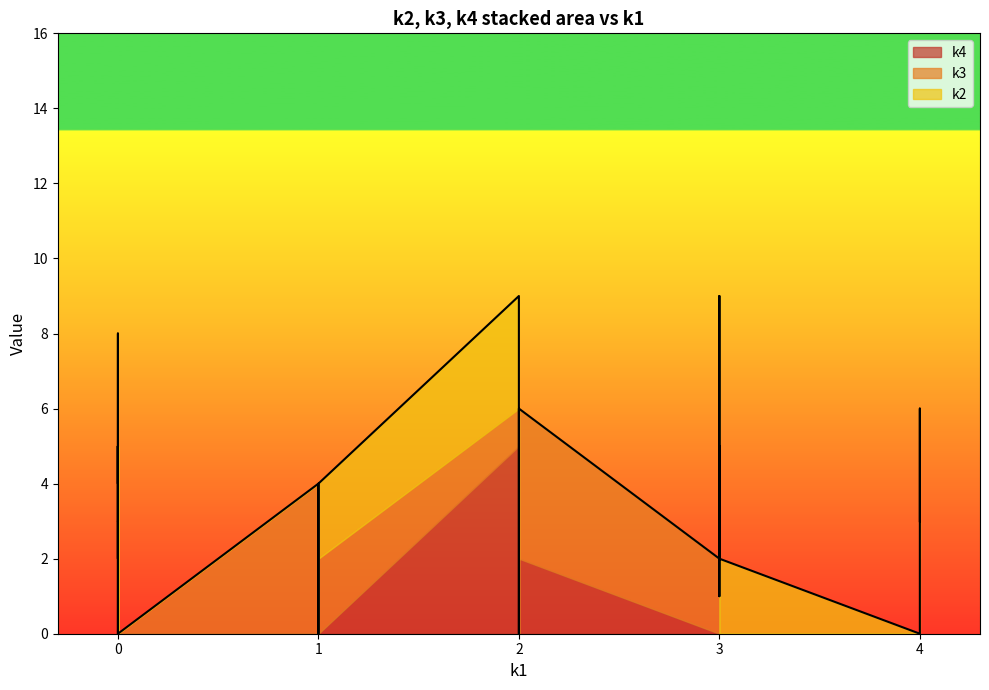

How many lines are shown in the chart?

3